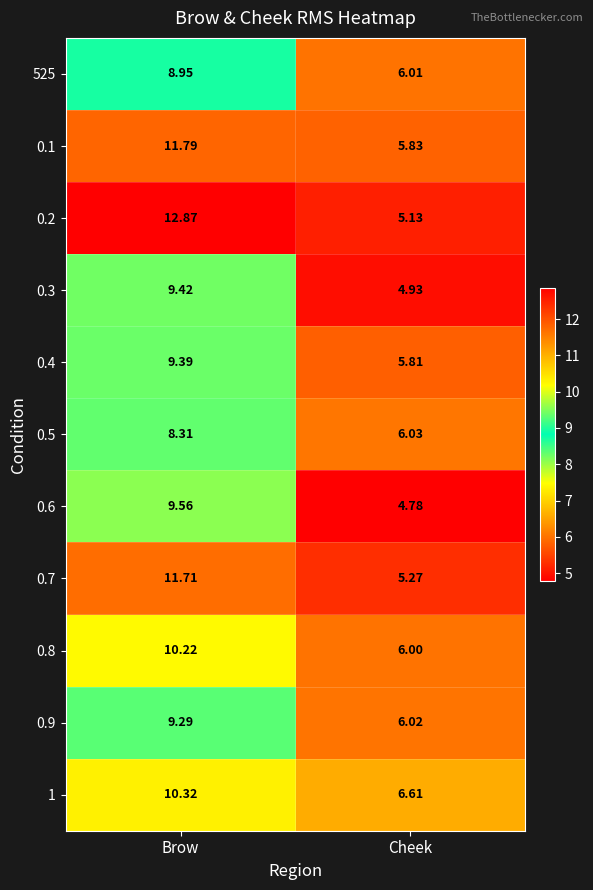

Where is 0.3 nearest to the value 7?

Cheek